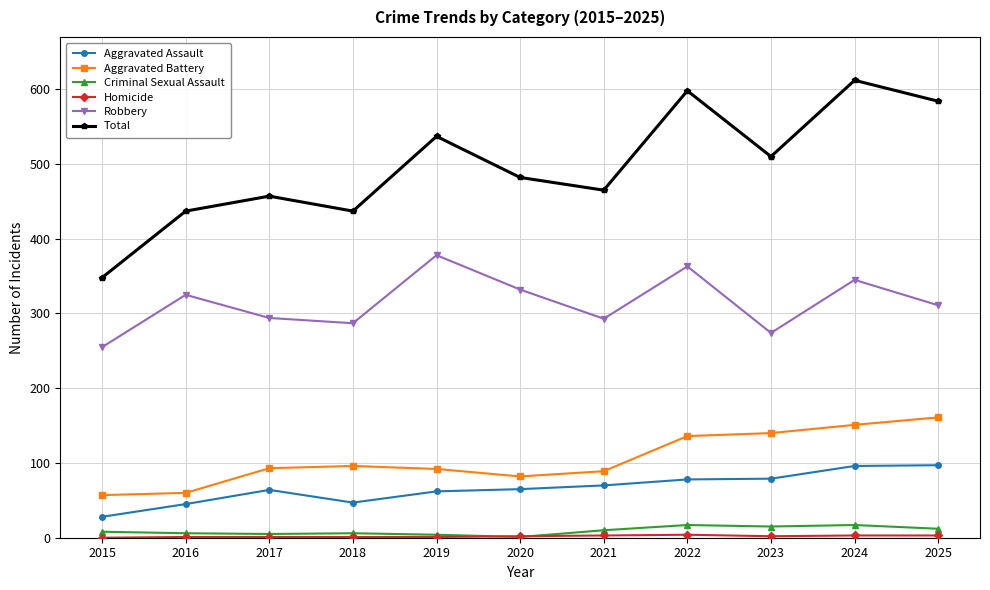

What is the greatest value displayed?

612